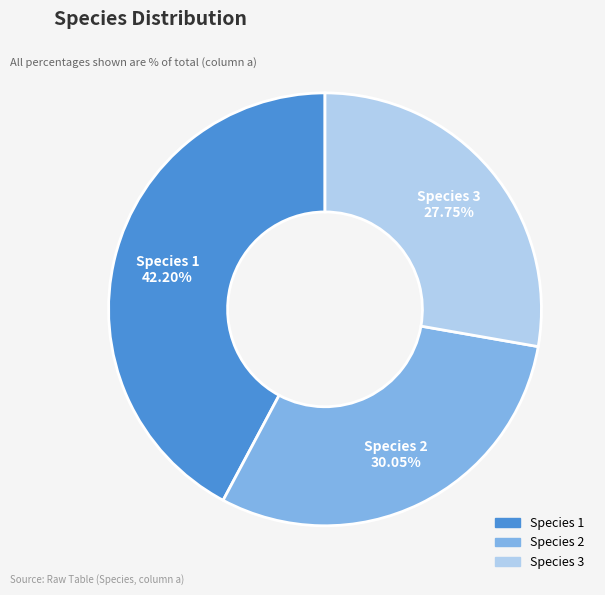

How many slices are in this pie chart?

3